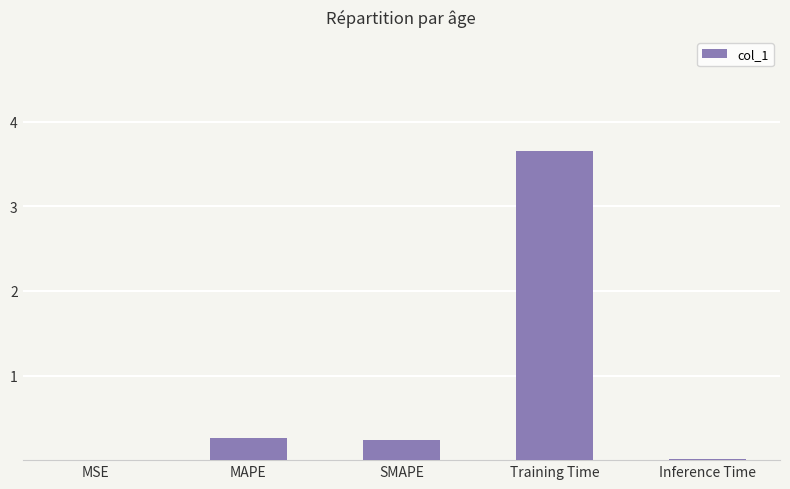

What is the average value?

0.8